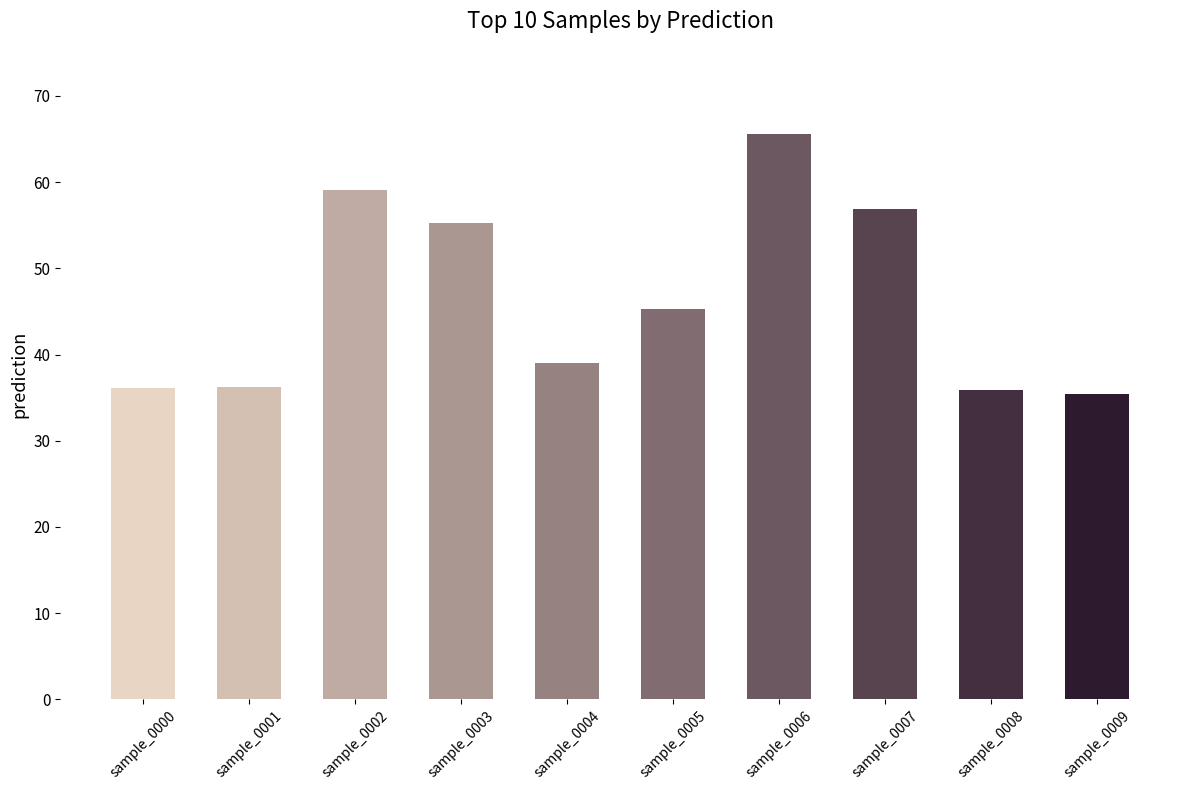

True or false: the data shows 56.9 at sample_0007.

True